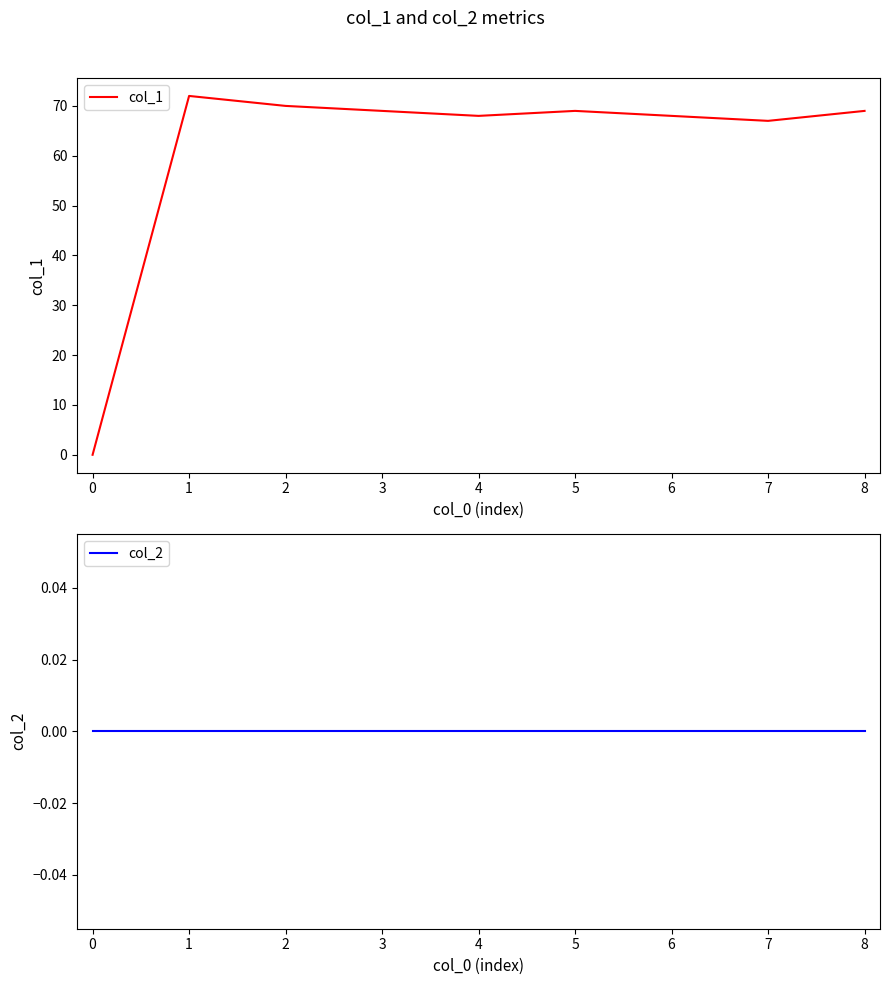

How many data points does each series have?

9